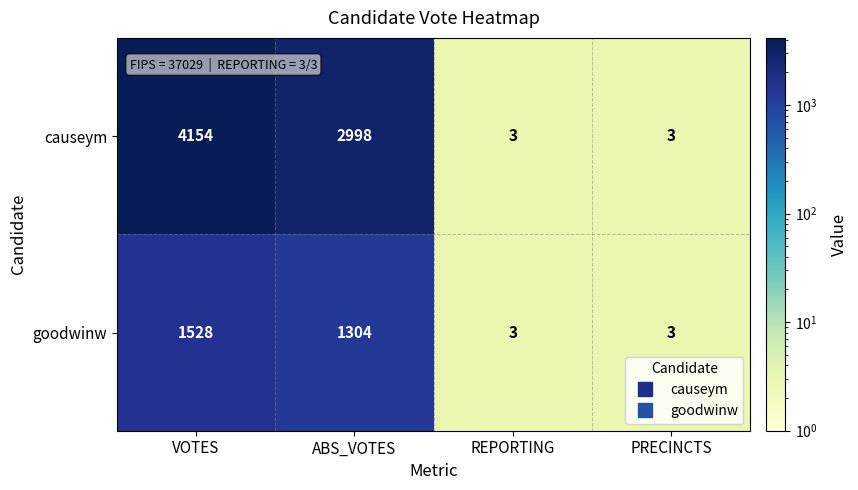

Count the number of data series in this chart.

2